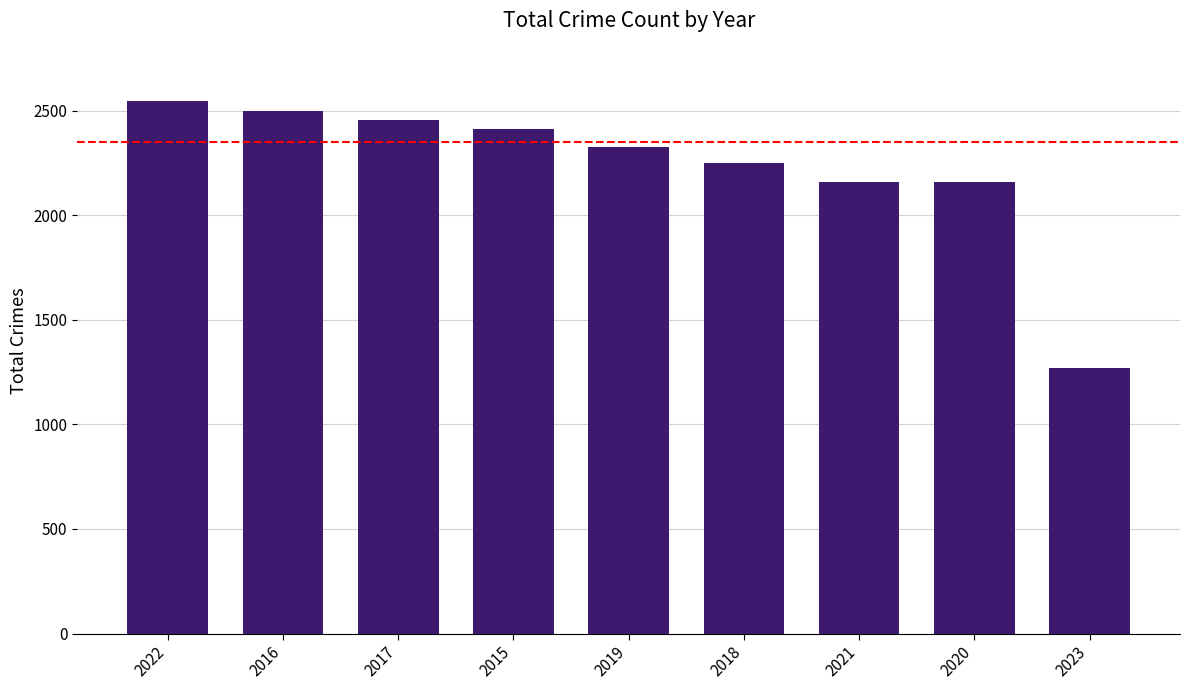

What is the label of the 8th bar from the right?

2016